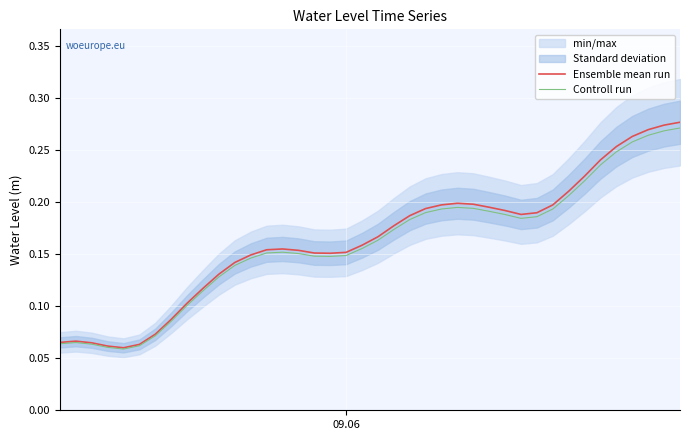

List the series in order of their overall mean, lowest first.

Controll run, Ensemble mean run